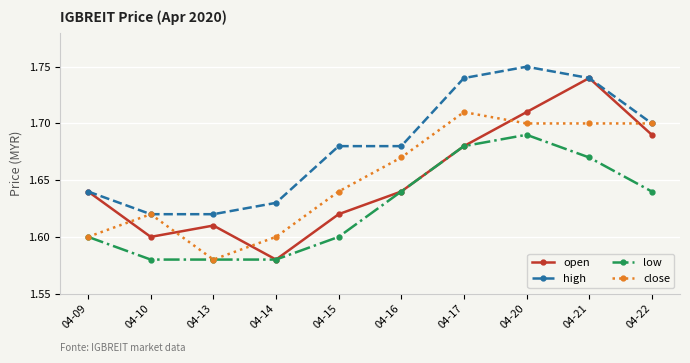

How many lines are shown in the chart?

4